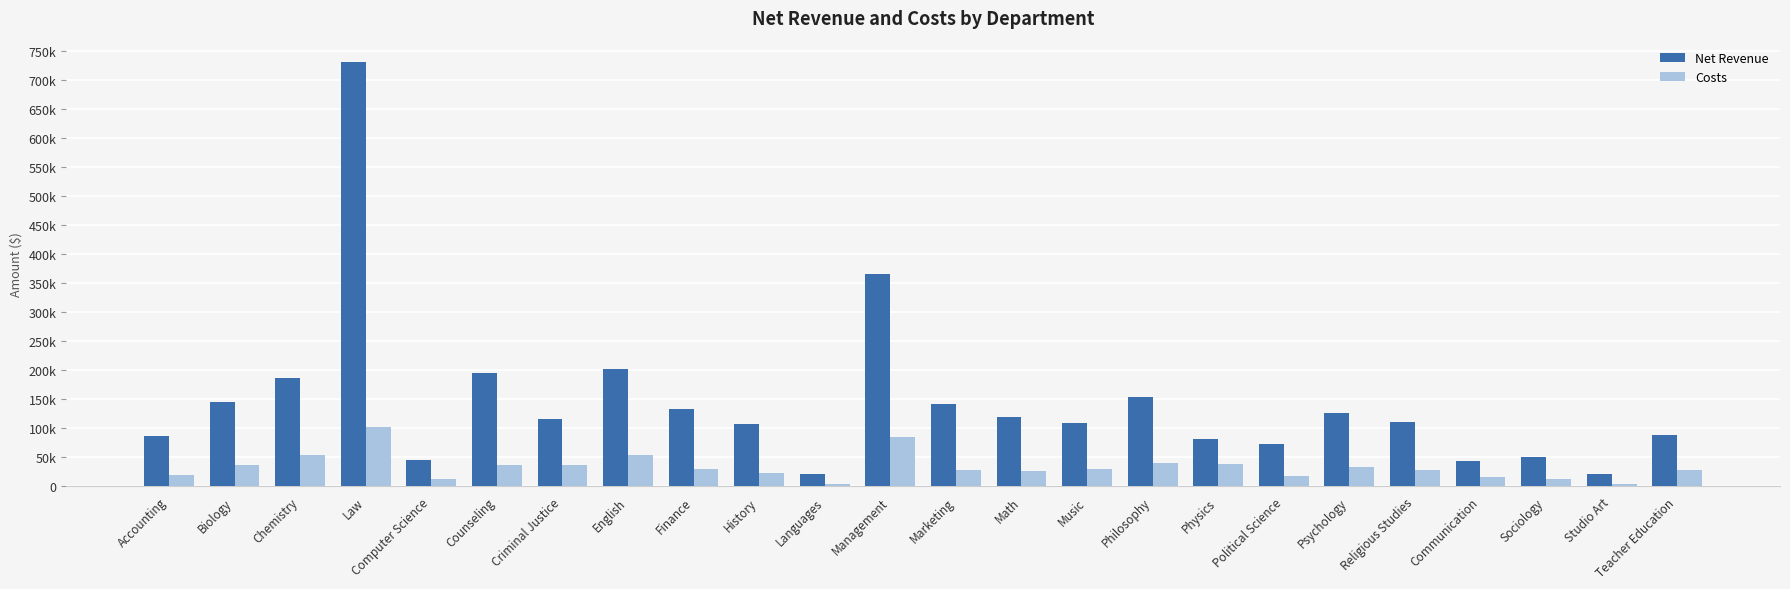

At Counseling, list the series in order from largest to smallest.

Net Revenue, Costs